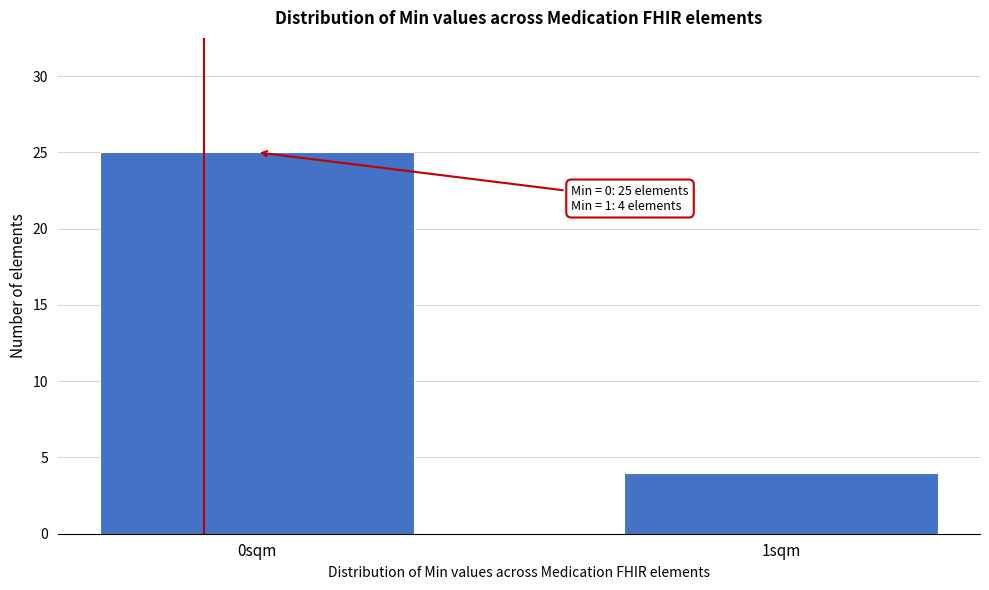

Reading left to right, what are all the values shown in this chart?

25	4